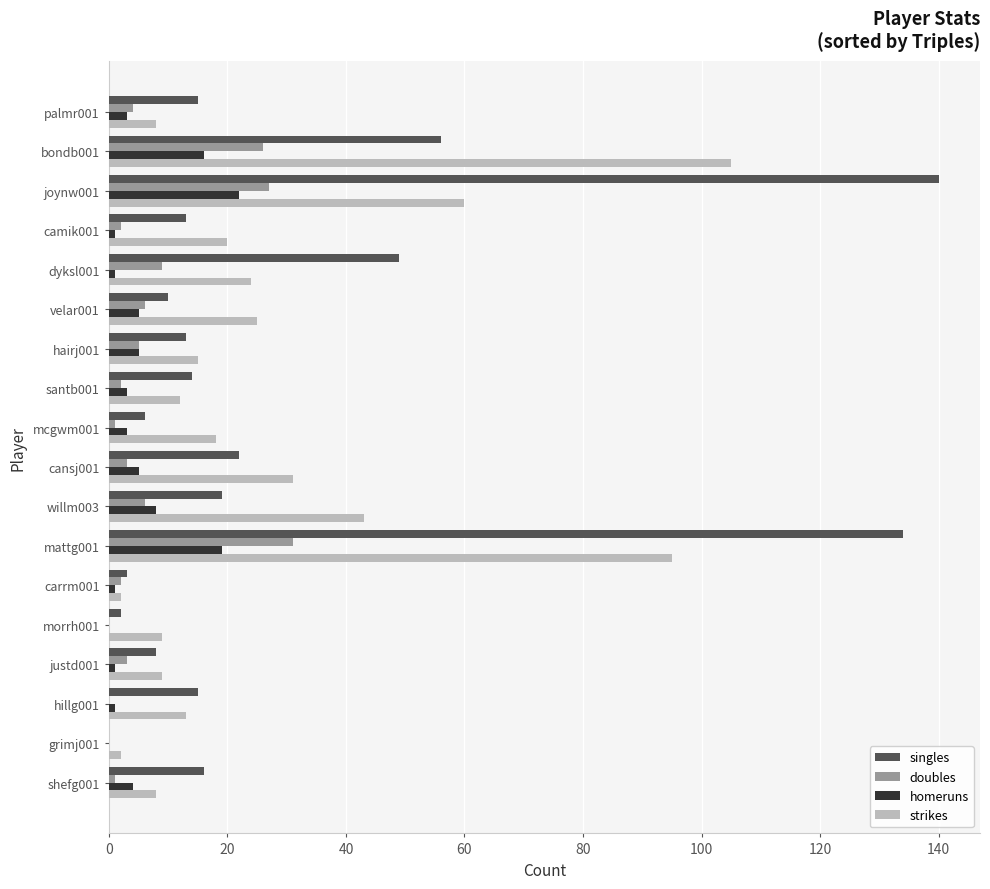

The value of singles at santb001 is 14. True or false?

True